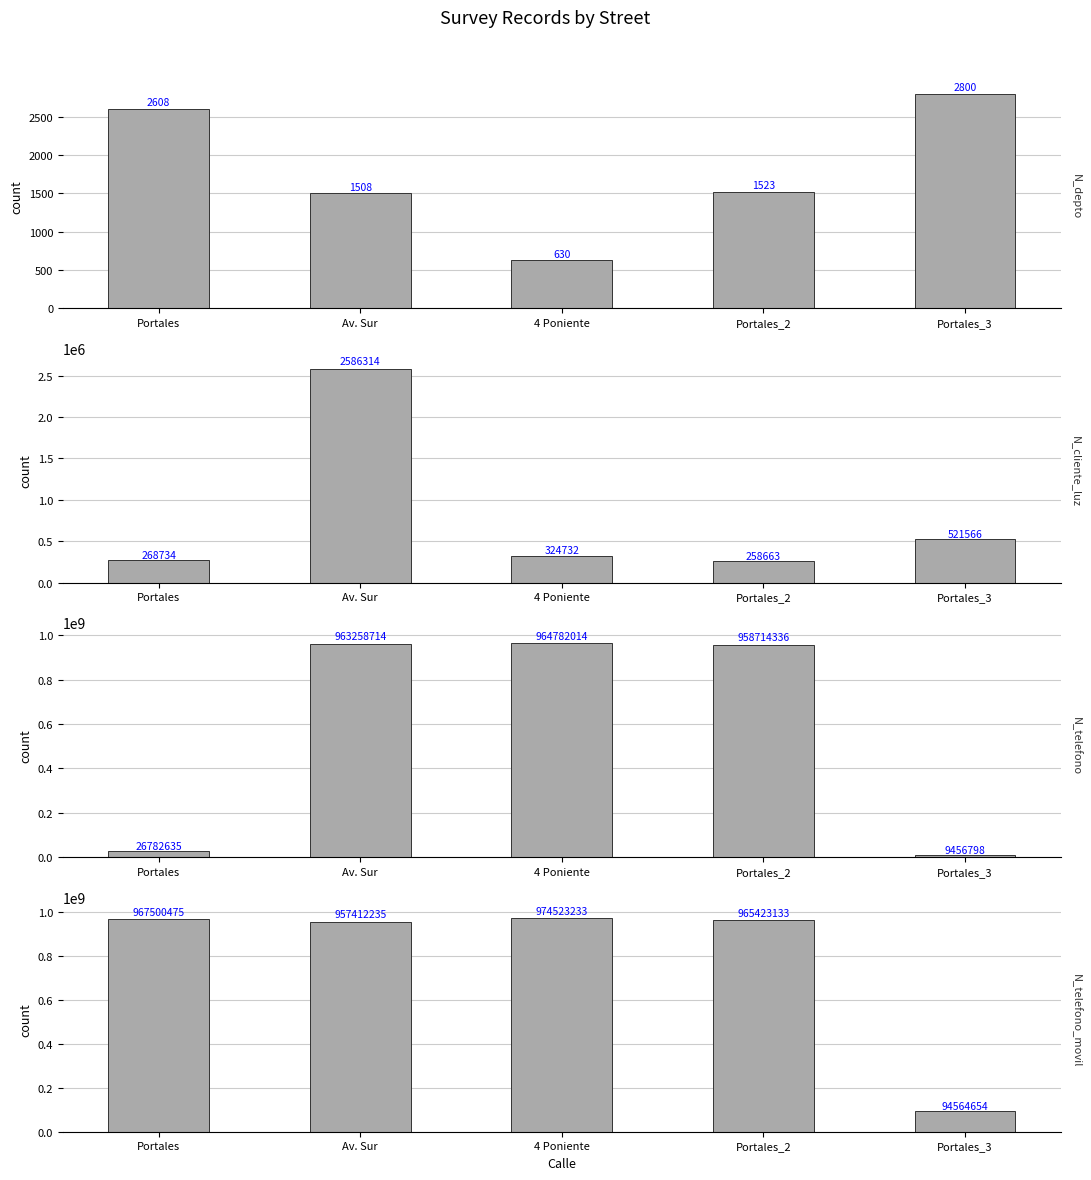

Reading left to right, extract all data points from this chart.

N_depto: Portales=2608	Av. Sur=1508	4 Poniente=630	Portales_2=1523	Portales_3=2800
N_cliente_luz: Portales=268734	Av. Sur=2586314	4 Poniente=324732	Portales_2=258663	Portales_3=521566
N_telefono: Portales=26782635	Av. Sur=963258714	4 Poniente=964782014	Portales_2=958714336	Portales_3=9456798
N_telefono_movil: Portales=967500475	Av. Sur=957412235	4 Poniente=974523233	Portales_2=965423133	Portales_3=94564654